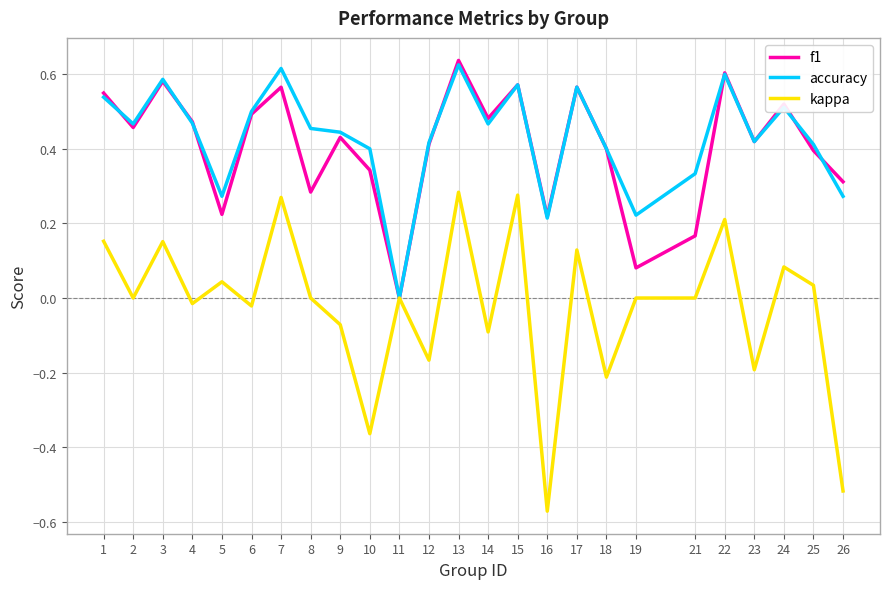

Which category has the lowest value across all series?

16